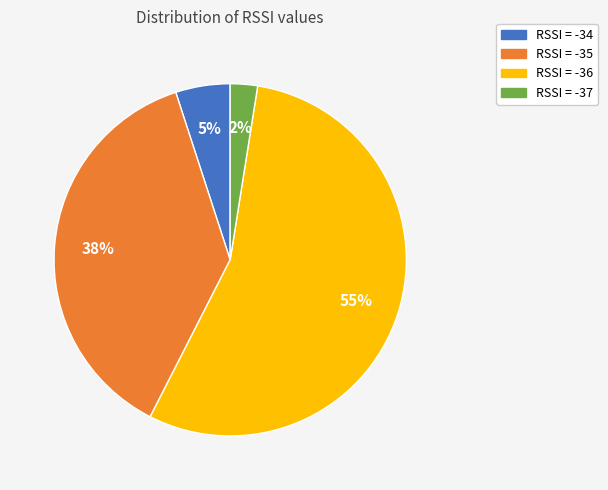

Is there any slice that represents more than half of the pie?

Yes